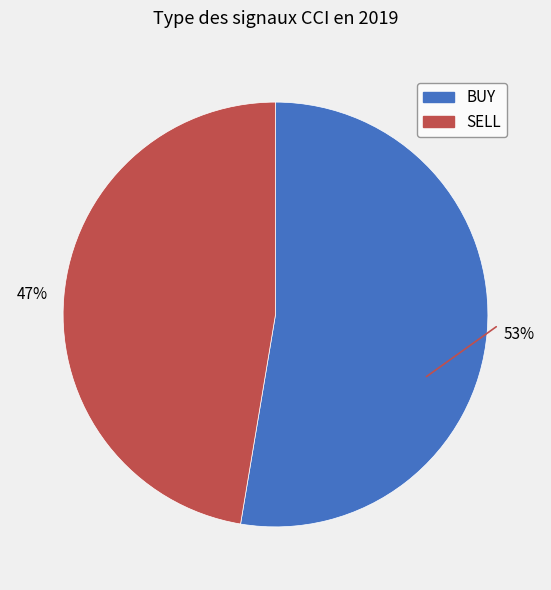

Combined, do BUY and SELL account for over 50%?

Yes